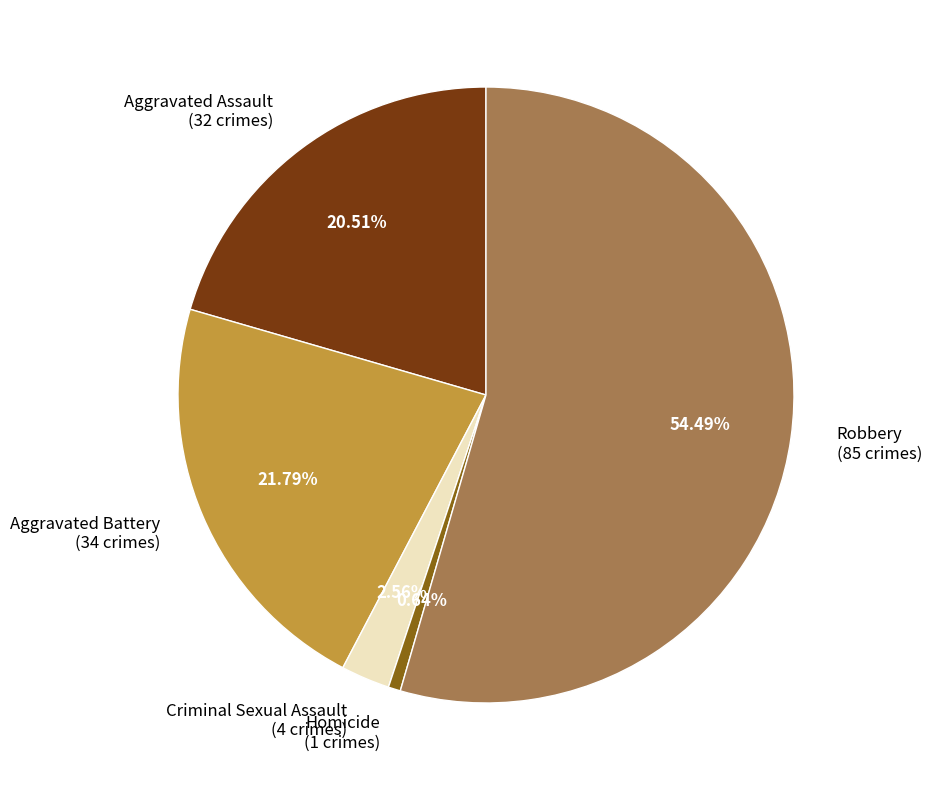

What percentage is the Aggravated Assault slice, to the nearest percent?

21%